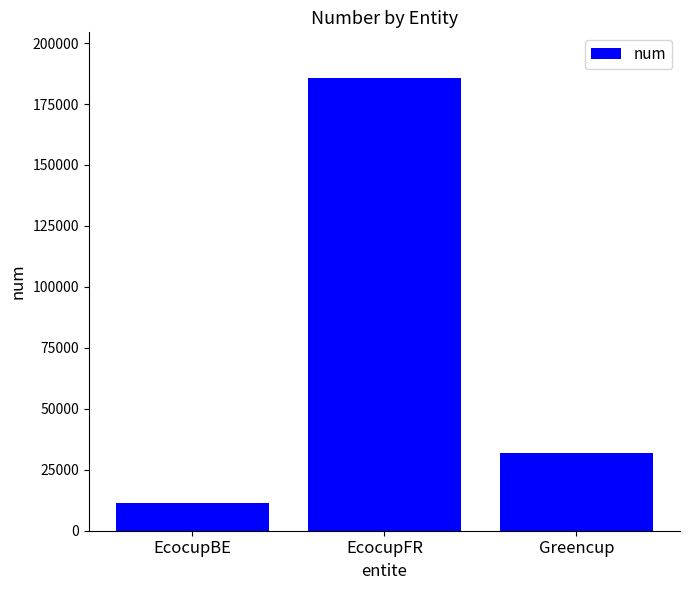

What is the value of the 2nd bar from the left?

185813